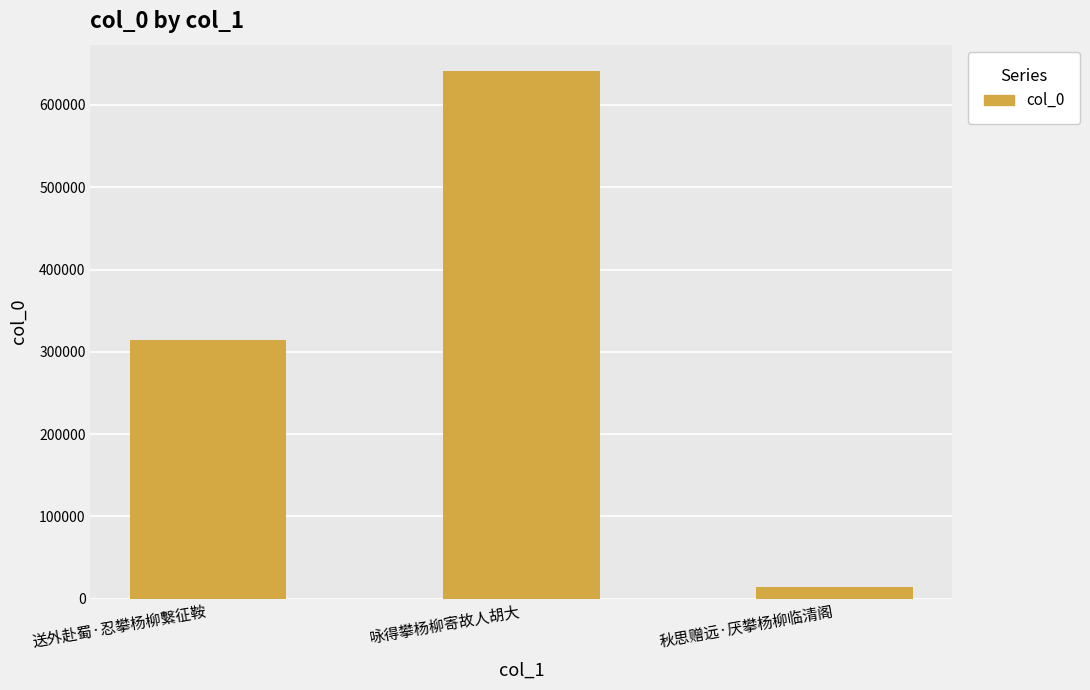

List the labels in order of value, smallest first.

秋思赠远·厌攀杨柳临清阁, 送外赴蜀·忍攀杨柳繫征鞍, 咏得攀杨柳寄故人胡大